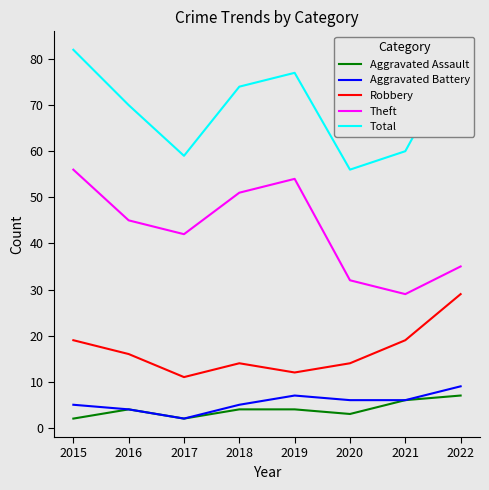

List the labels in order of Robbery value, smallest first.

2017, 2019, 2018, 2020, 2016, 2015, 2021, 2022